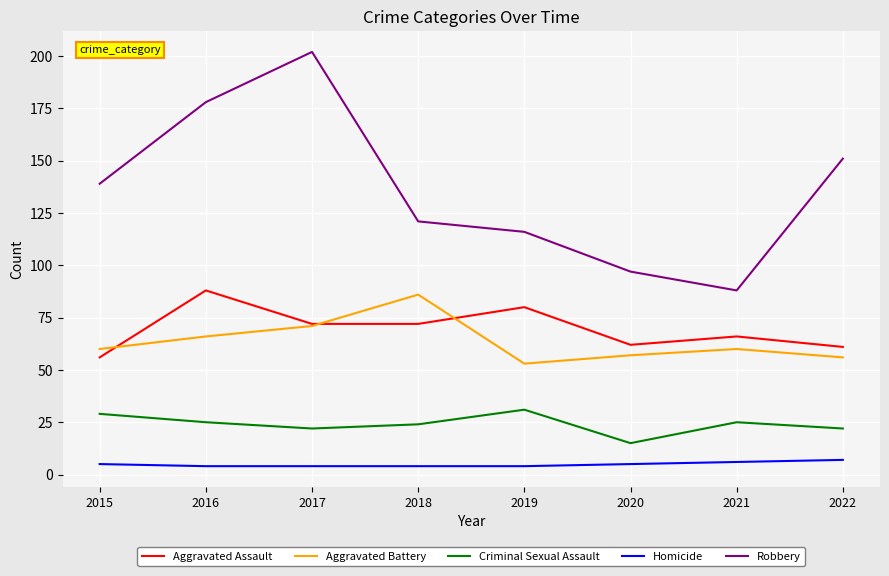

Is this an area chart (filled region under the line)?

No